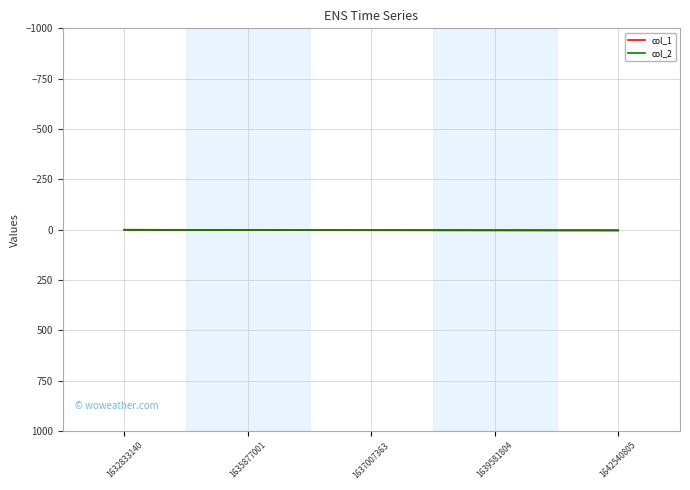

What is the spread (max minus min) of values at 1637007363?

3